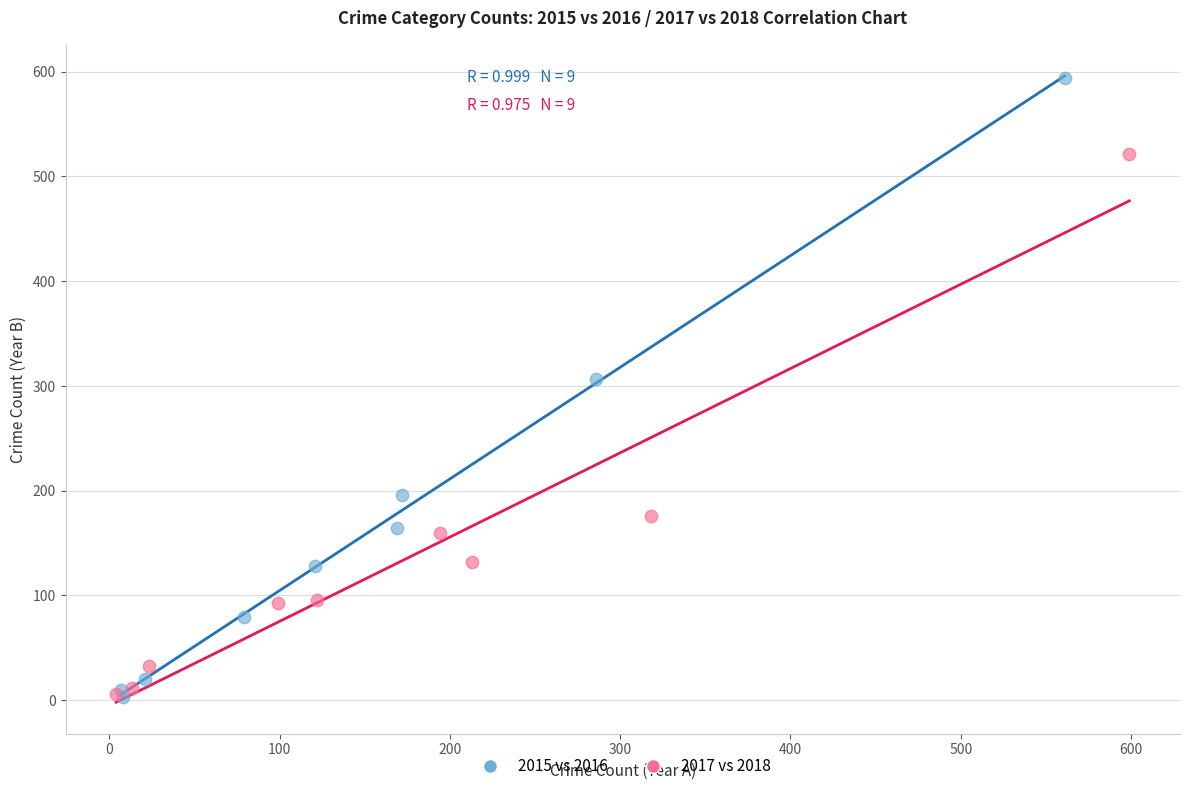

Which series reaches the maximum Y coordinate?

2015 vs 2016